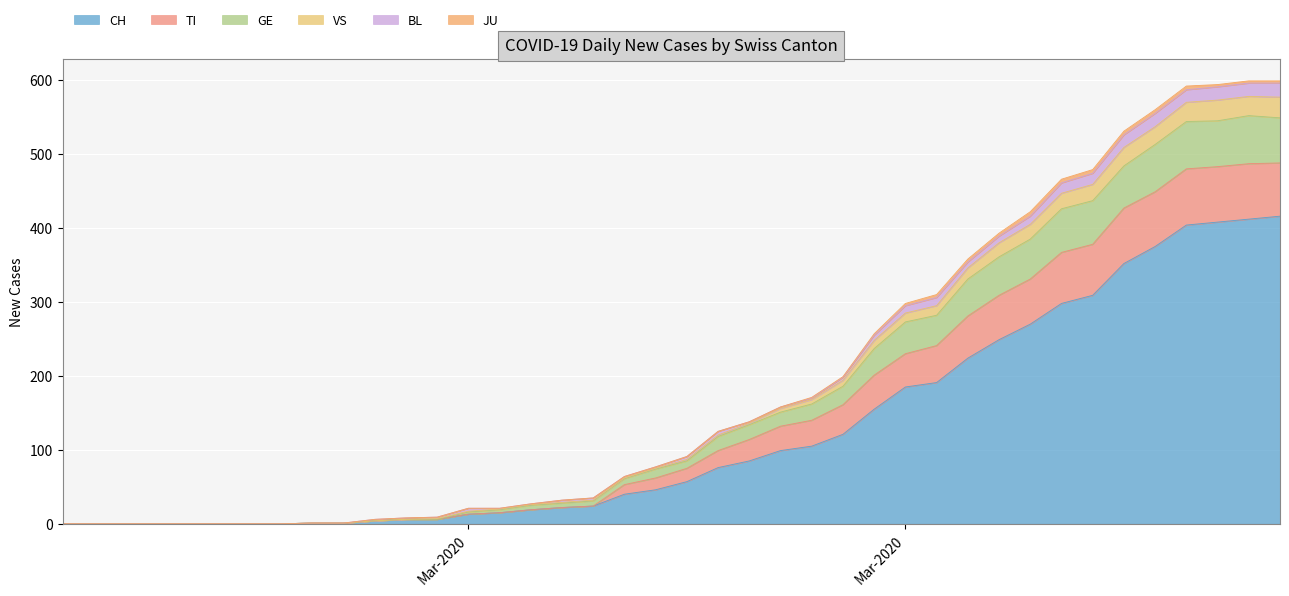

How many lines are shown in the chart?

6